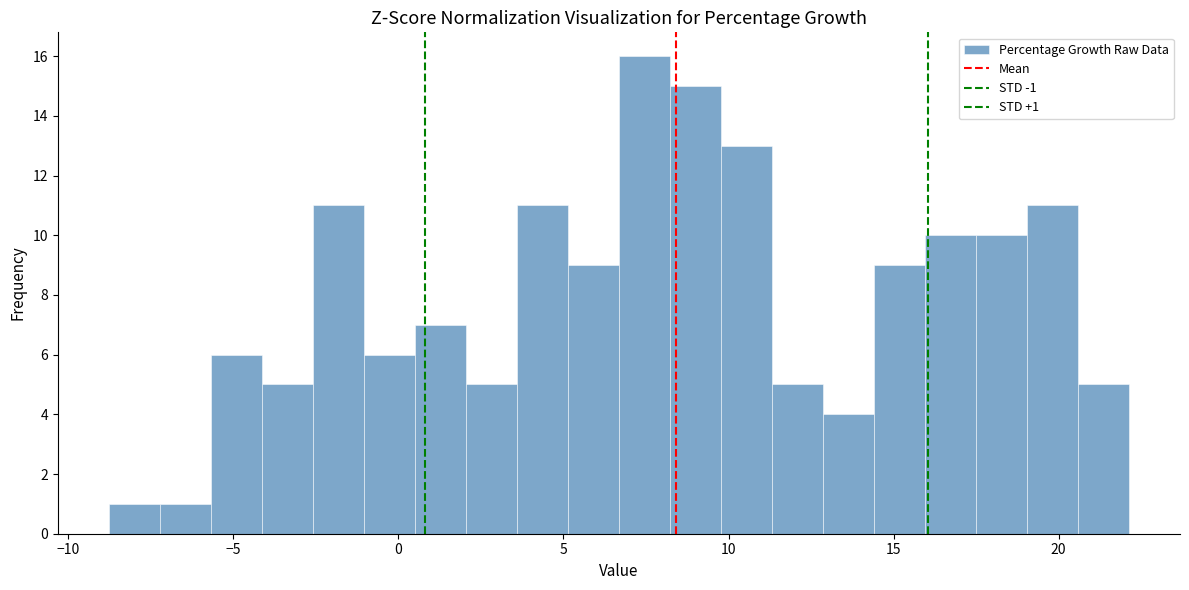

Around what value on the x-axis is the tallest bar? Give the approximate position of its centre, as read against the axis.

7.5